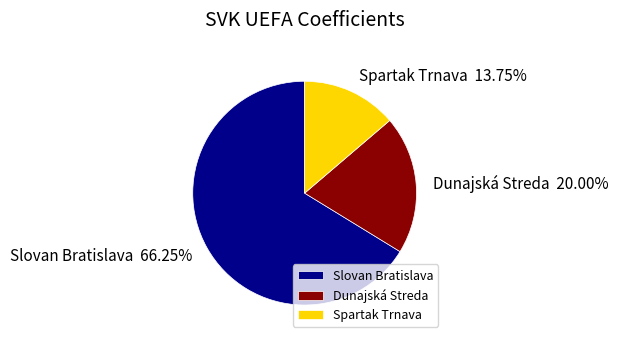

How many slices are in this pie chart?

3